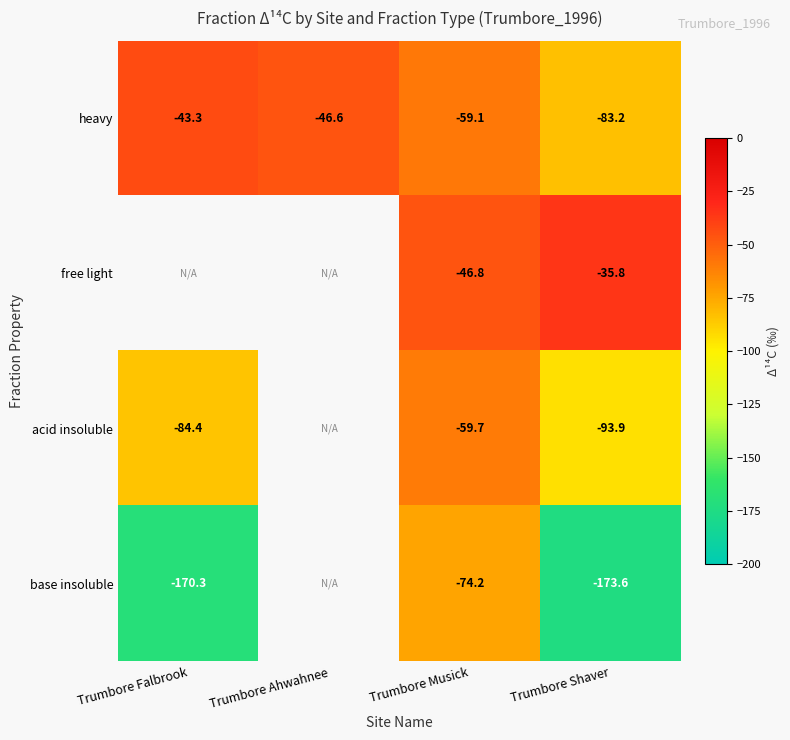

How many series are shown in this chart?

4